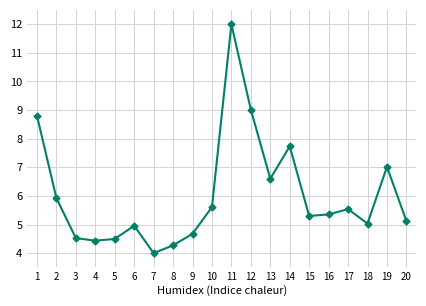

How many data points does each series have?

20